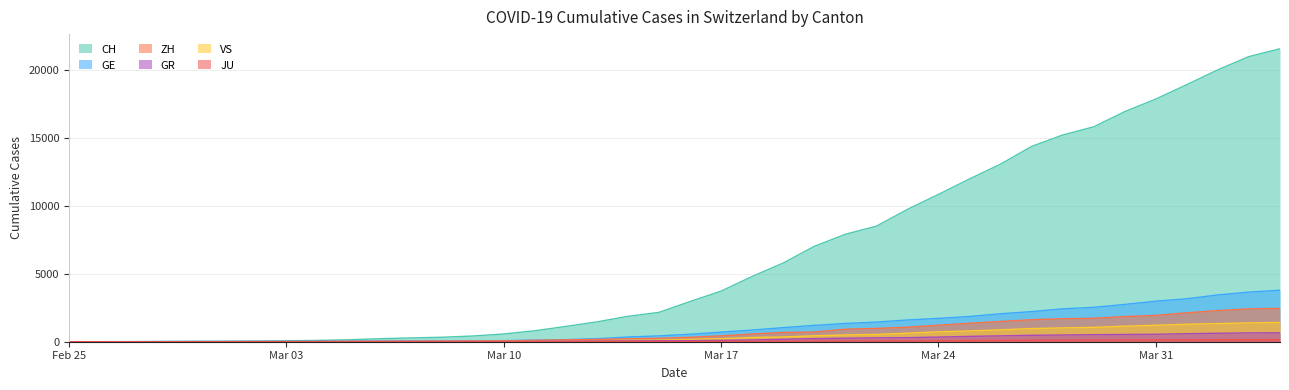

Reading left to right, list all the values displayed in this chart.

CH: 0	4	8	20	30	36	50	69	97	142	219	280	327	419	569	806	1124	1461	1866	2160	2954	3722	4801	5788	7014	7904	8498	9735	10838	11975	13064	14367	15207	15809	16928	17852	18915	20005	20978	21554
GE: 0	1	1	5	9	10	11	14	16	20	30	43	45	60	79	113	154	225	347	430	551	705	857	1035	1204	1342	1445	1600	1717	1856	2057	2215	2419	2530	2743	2984	3160	3445	3650	3788
ZH: 0	0	2	2	6	7	10	13	15	23	29	34	40	49	62	101	140	163	218	250	326	429	568	679	711	919	978	1067	1213	1357	1489	1616	1690	1722	1848	1936	2125	2289	2417	2450
GR: 0	2	2	6	6	6	9	9	12	14	16	17	18	18	22	31	43	53	56	71	84	101	128	182	226	258	284	300	343	393	433	474	495	519	535	547	592	622	649	657
VS: 0	0	0	1	1	2	3	3	4	5	6	7	12	17	22	30	53	76	98	115	172	225	312	349	436	498	535	628	728	793	874	968	1017	1055	1144	1211	1282	1334	1385	1418
JU: 0	0	1	1	1	1	1	2	2	4	4	5	5	7	7	7	12	17	18	19	25	29	32	36	44	54	61	69	82	92	100	114	119	127	128	140	145	149	149	154